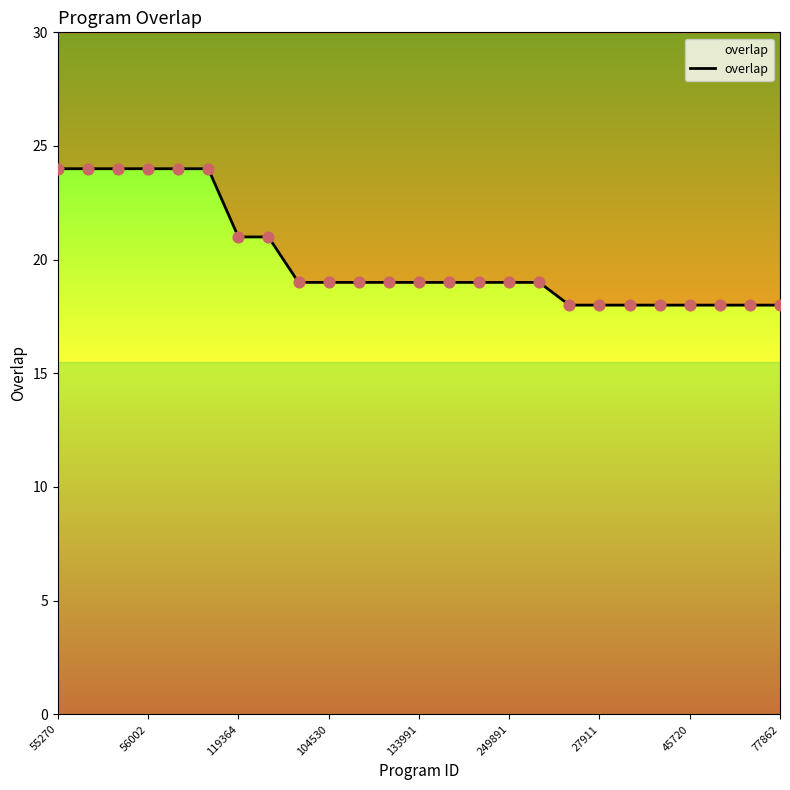

Which has a higher value, 21 or 56002?

56002